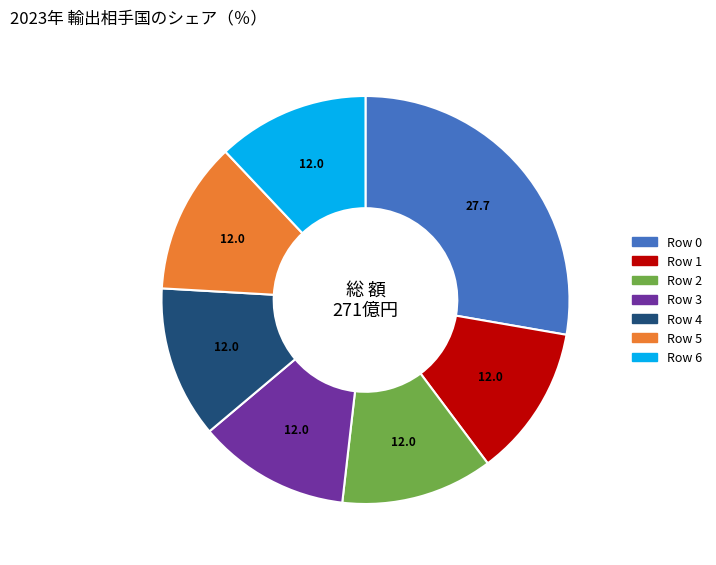

Does any single category account for the majority?

No